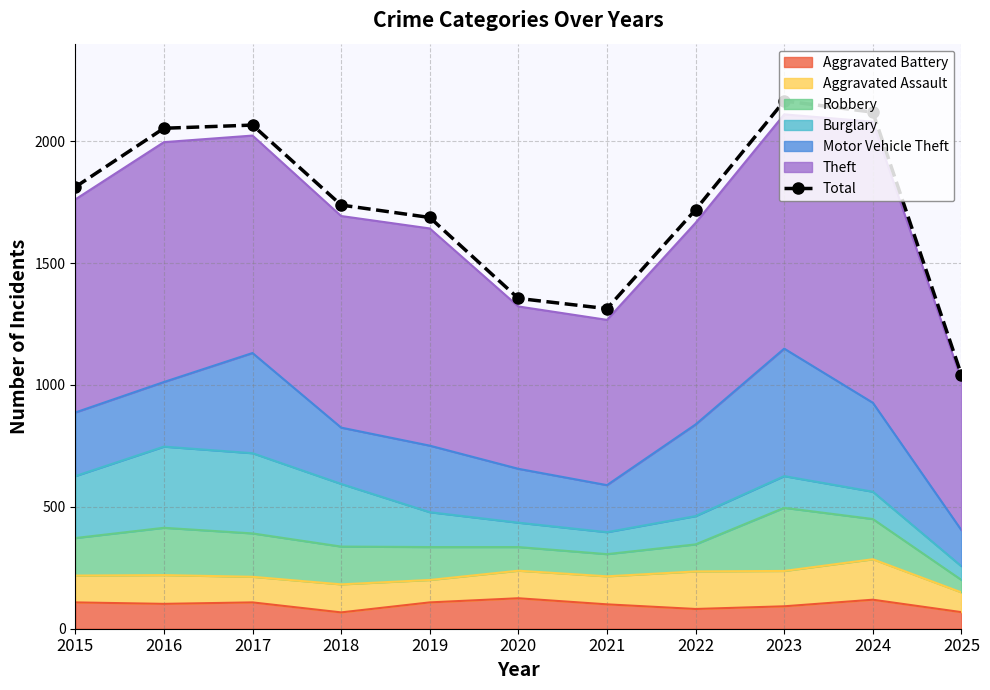

What is the greatest value displayed?

2165